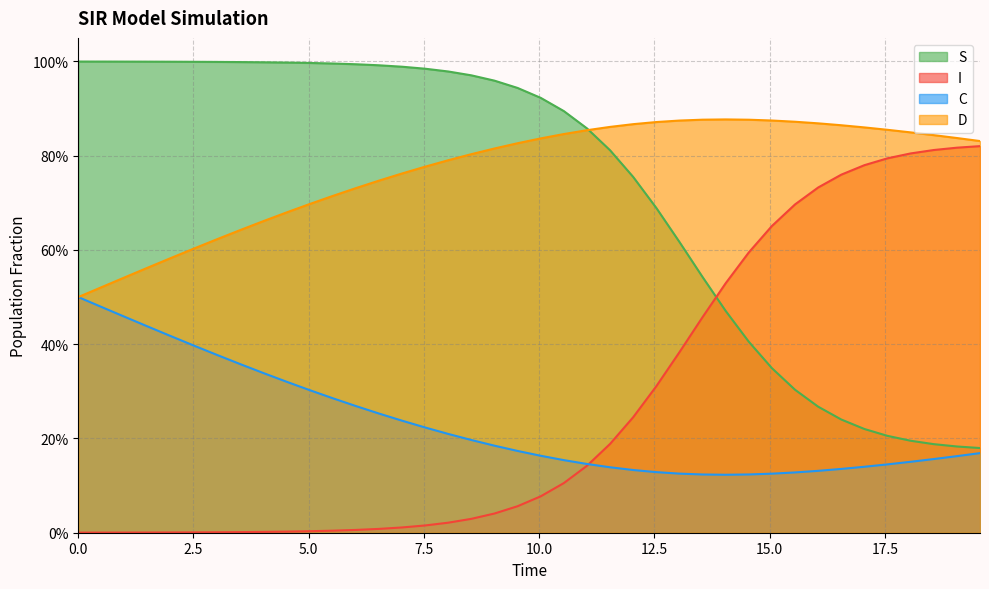

Reading left to right, extract all data points from this chart.

S: 1.0	1.0	1.0	1.0	1.0	1.0	1.0	1.0	1.0	1.0	1.0	1.0	1.0	1.0	1.0	1.0	1.0	1.0	1.0	0.9	0.9	0.9	0.9	0.8	0.8	0.7	0.6	0.5	0.5	0.4	0.3	0.3	0.3	0.2	0.2	0.2	0.2	0.2	0.2	0.2
I: 0.0	0.0	0.0	0.0	0.0	0.0	0.0	0.0	0.0	0.0	0.0	0.0	0.0	0.0	0.0	0.0	0.0	0.0	0.0	0.1	0.1	0.1	0.1	0.2	0.2	0.3	0.4	0.5	0.5	0.6	0.7	0.7	0.7	0.8	0.8	0.8	0.8	0.8	0.8	0.8
C: 0.5	0.5	0.5	0.4	0.4	0.4	0.4	0.4	0.3	0.3	0.3	0.3	0.3	0.3	0.2	0.2	0.2	0.2	0.2	0.2	0.2	0.2	0.1	0.1	0.1	0.1	0.1	0.1	0.1	0.1	0.1	0.1	0.1	0.1	0.1	0.1	0.2	0.2	0.2	0.2
D: 0.5	0.5	0.5	0.6	0.6	0.6	0.6	0.6	0.7	0.7	0.7	0.7	0.7	0.7	0.8	0.8	0.8	0.8	0.8	0.8	0.8	0.8	0.9	0.9	0.9	0.9	0.9	0.9	0.9	0.9	0.9	0.9	0.9	0.9	0.9	0.9	0.8	0.8	0.8	0.8